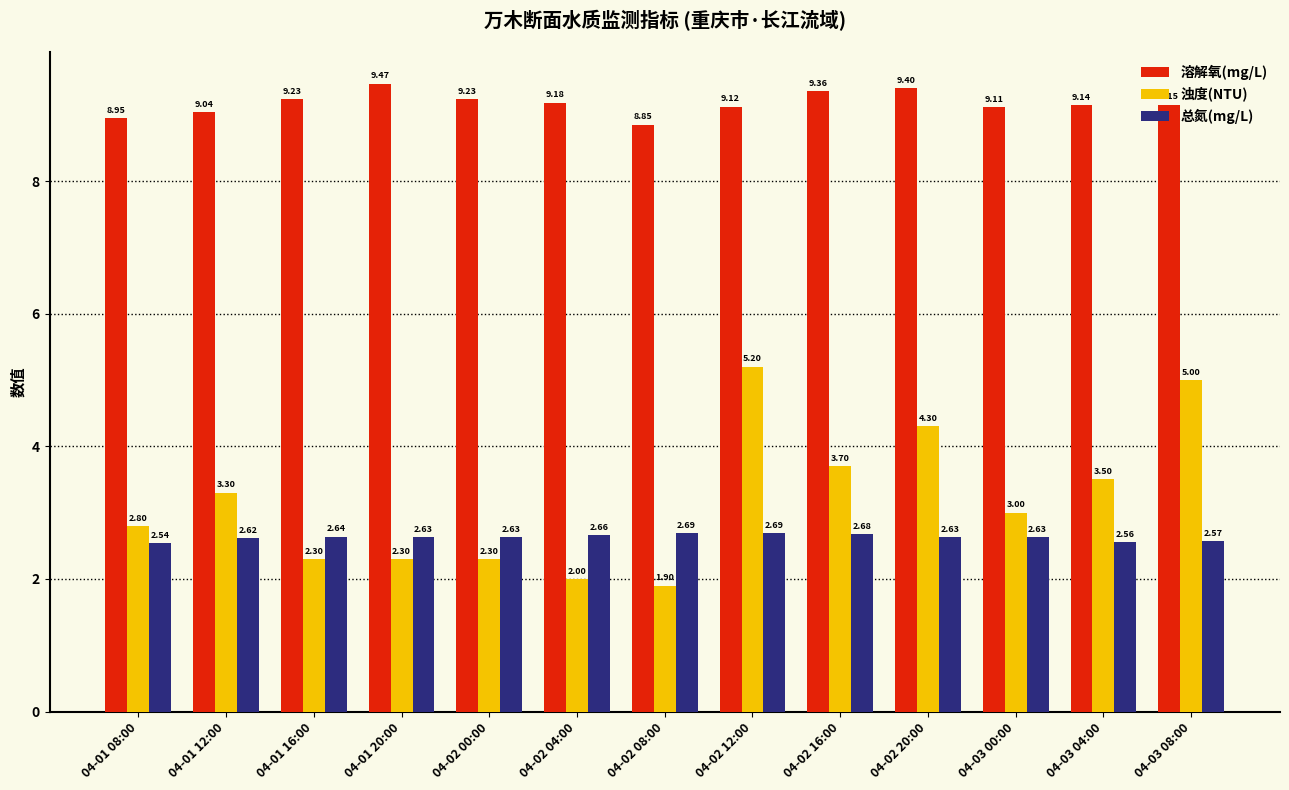

How many categories are shown in the chart?

13